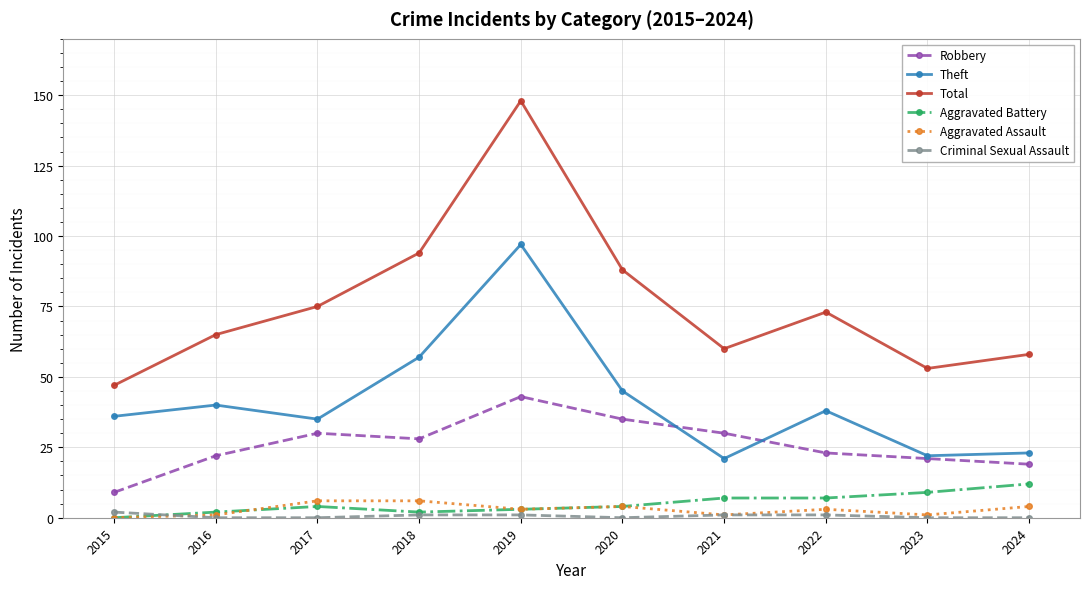

Where is the first local minimum for Total?

2021